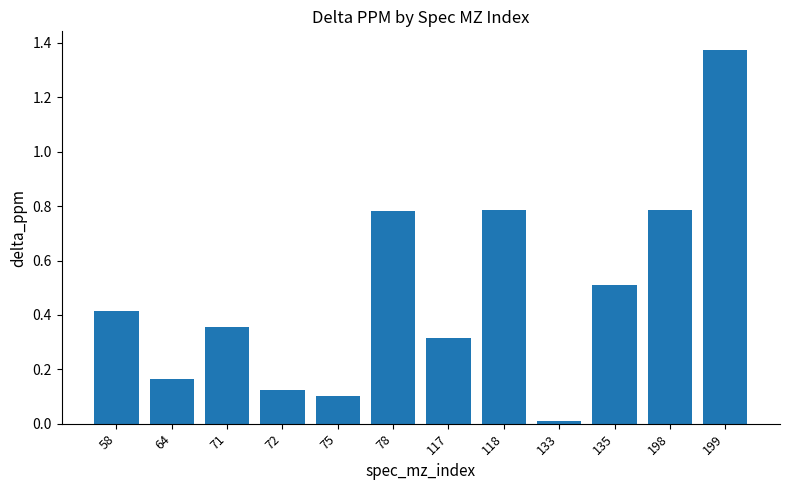

What is the difference between the maximum and second lowest values?

1.3